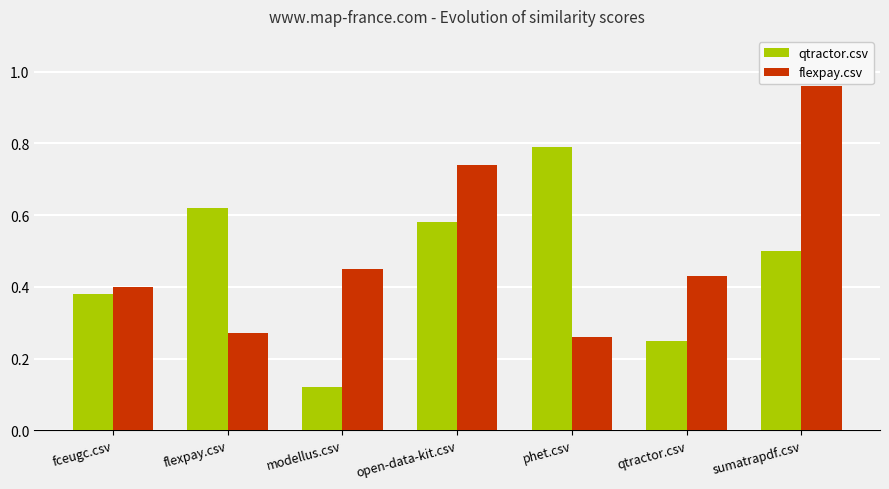

How many series are shown in this chart?

2